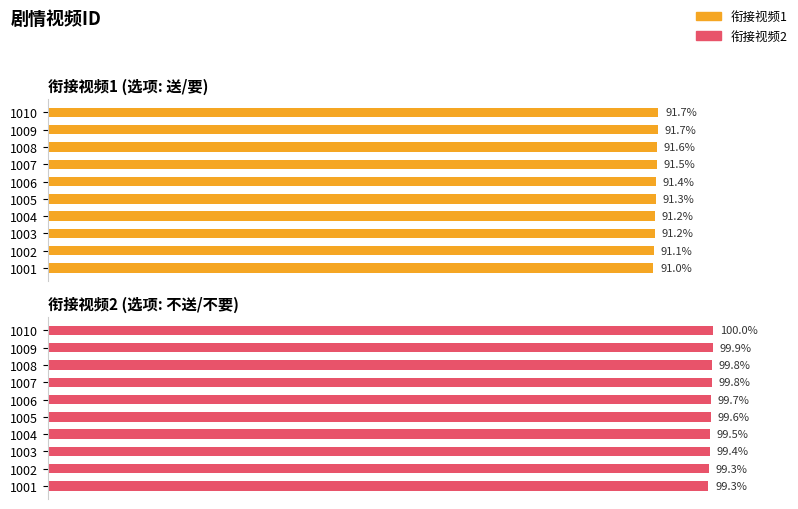

Count the 衔接视频2 values in the range 99 to 100.

10